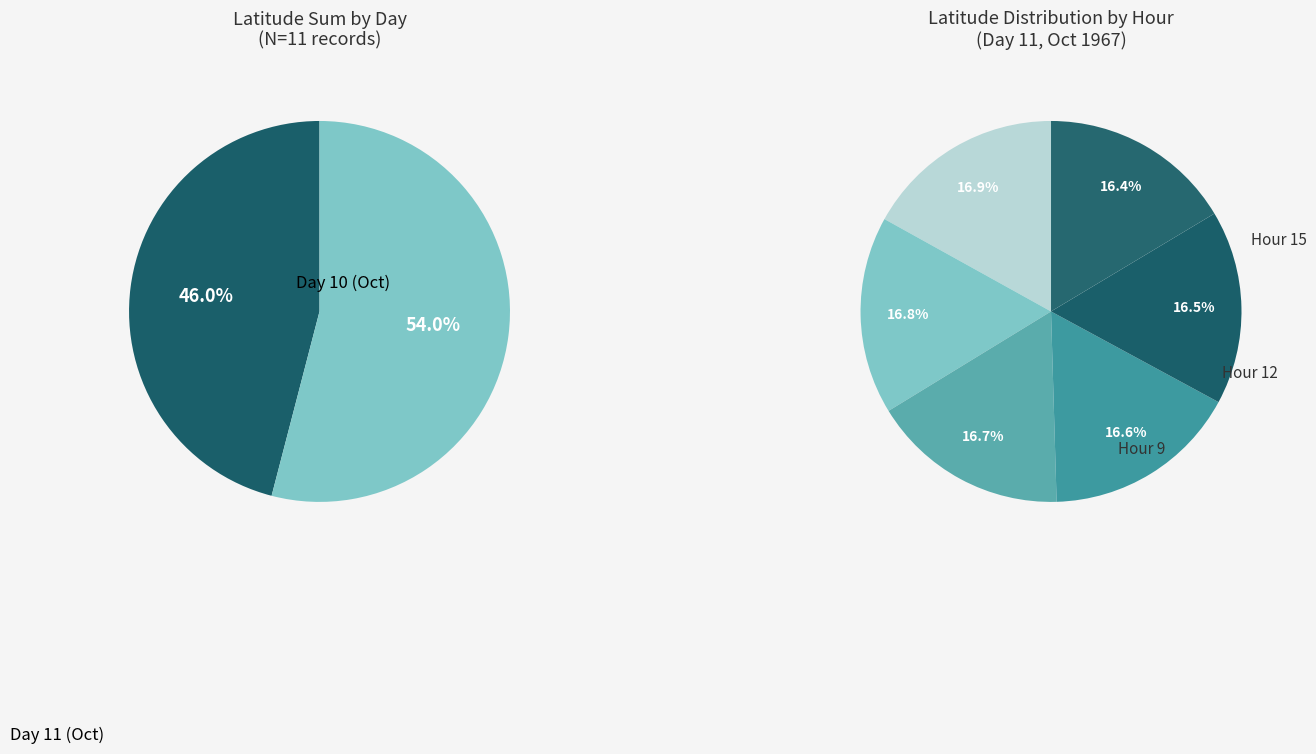

What is the ratio of the value at 11 to the value at 11?

1.0